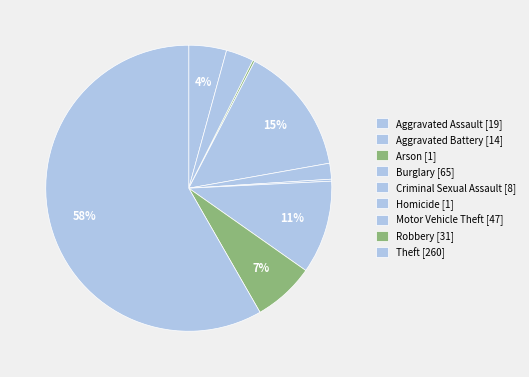

Which category has the smallest portion of the pie?

Arson